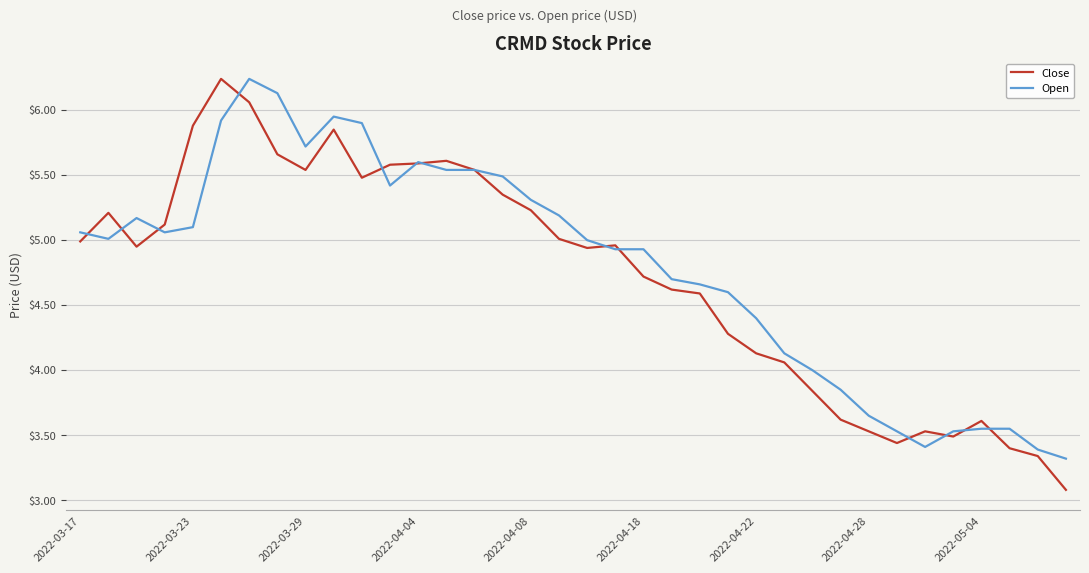

Which series has the widest spread of values?

Close